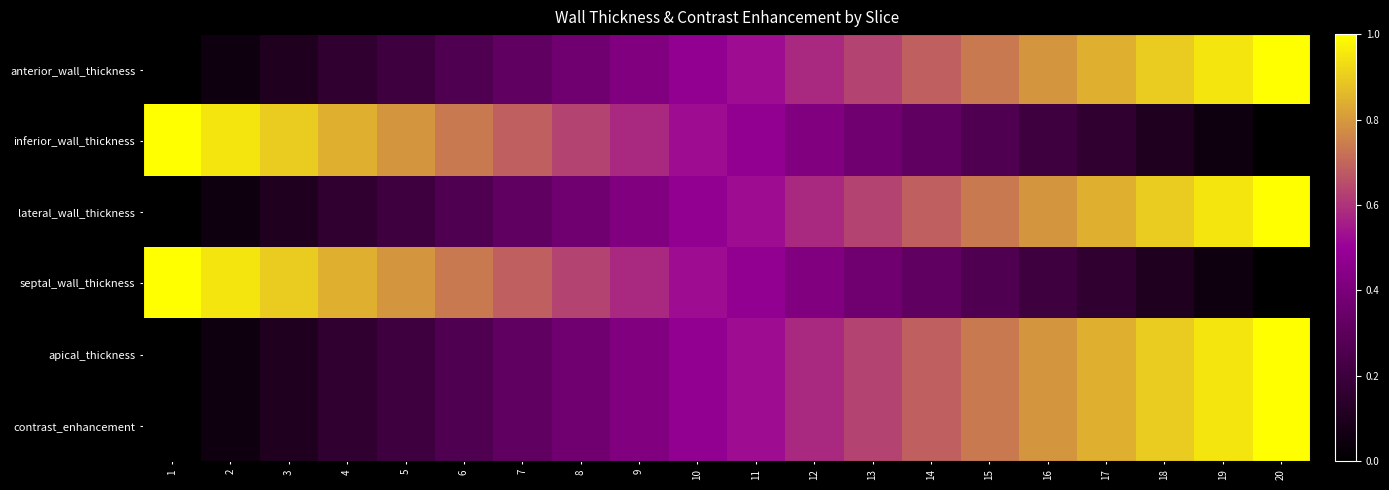

Reading right to left, list all the values displayed in this chart.

anterior_wall_thickness: 20=1.0	19=0.9	18=0.9	17=0.8	16=0.8	15=0.7	14=0.7	13=0.6	12=0.6	11=0.5	10=0.5	9=0.4	8=0.4	7=0.3	6=0.3	5=0.2	4=0.2	3=0.1	2=0.1	1=0.0
inferior_wall_thickness: 20=0.0	19=0.1	18=0.1	17=0.2	16=0.2	15=0.3	14=0.3	13=0.4	12=0.4	11=0.5	10=0.5	9=0.6	8=0.6	7=0.7	6=0.7	5=0.8	4=0.8	3=0.9	2=0.9	1=1.0
lateral_wall_thickness: 20=1.0	19=0.9	18=0.9	17=0.8	16=0.8	15=0.7	14=0.7	13=0.6	12=0.6	11=0.5	10=0.5	9=0.4	8=0.4	7=0.3	6=0.3	5=0.2	4=0.2	3=0.1	2=0.1	1=0.0
septal_wall_thickness: 20=0.0	19=0.1	18=0.1	17=0.2	16=0.2	15=0.3	14=0.3	13=0.4	12=0.4	11=0.5	10=0.5	9=0.6	8=0.6	7=0.7	6=0.7	5=0.8	4=0.8	3=0.9	2=0.9	1=1.0
apical_thickness: 20=1.0	19=0.9	18=0.9	17=0.8	16=0.8	15=0.7	14=0.7	13=0.6	12=0.6	11=0.5	10=0.5	9=0.4	8=0.4	7=0.3	6=0.3	5=0.2	4=0.2	3=0.1	2=0.1	1=0.0
contrast_enhancement: 20=1.0	19=0.9	18=0.9	17=0.8	16=0.8	15=0.7	14=0.7	13=0.6	12=0.6	11=0.5	10=0.5	9=0.4	8=0.4	7=0.3	6=0.3	5=0.2	4=0.2	3=0.1	2=0.1	1=0.0